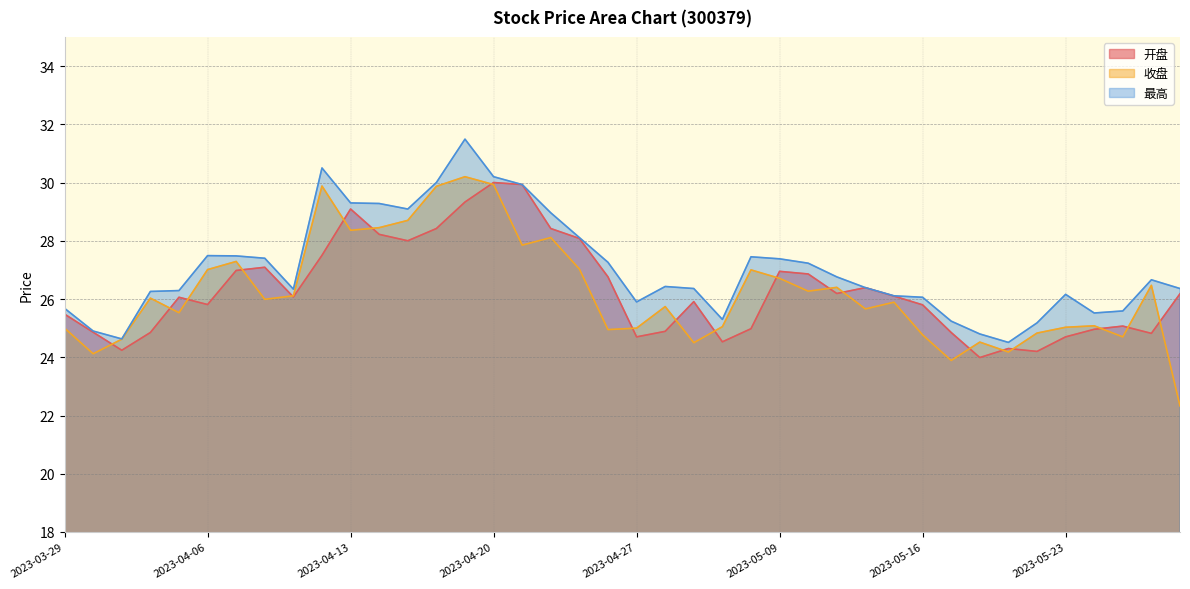

Which series has the largest range (max minus min)?

收盘